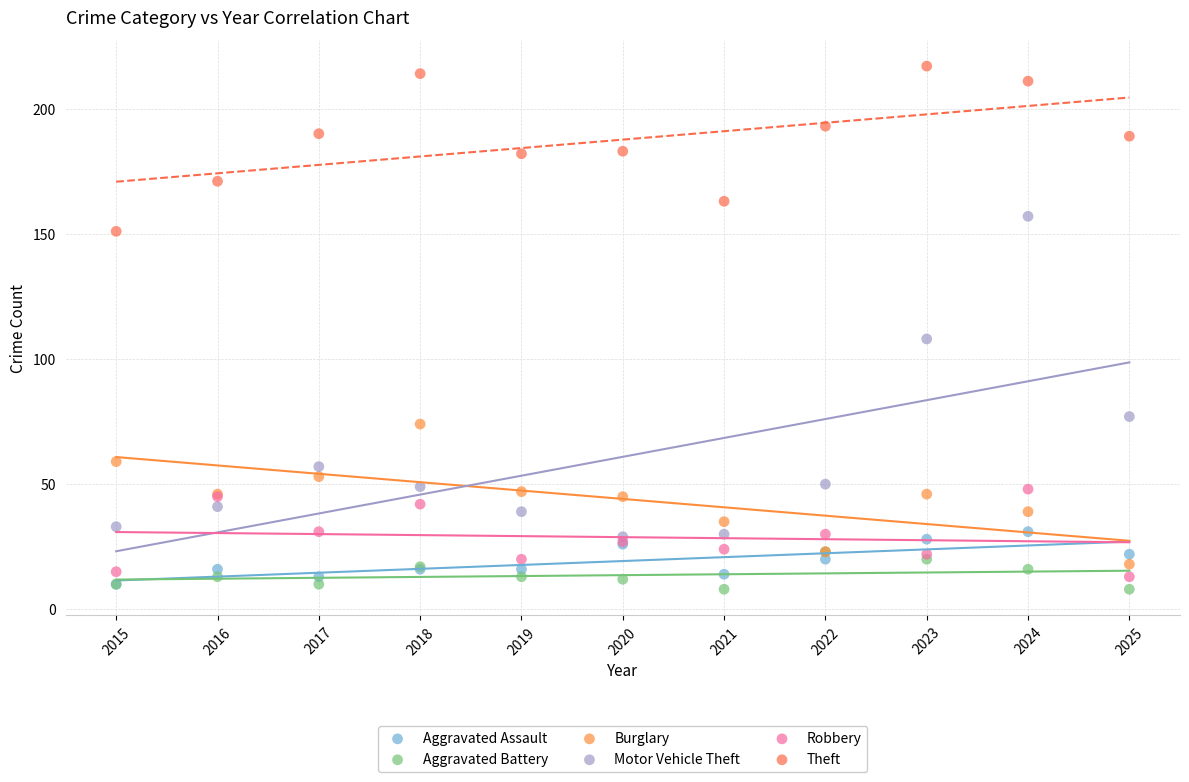

Which series reaches the maximum Y coordinate?

Theft